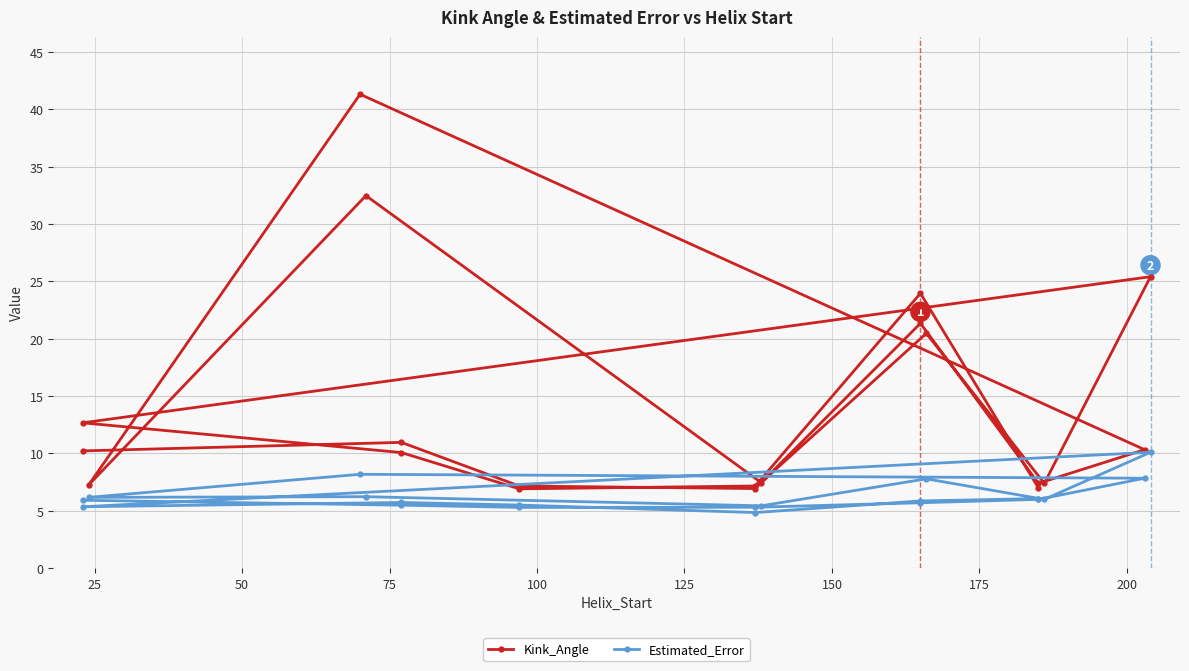

Rank the series by their average value, from lowest to highest.

Estimated_Error, Kink_Angle